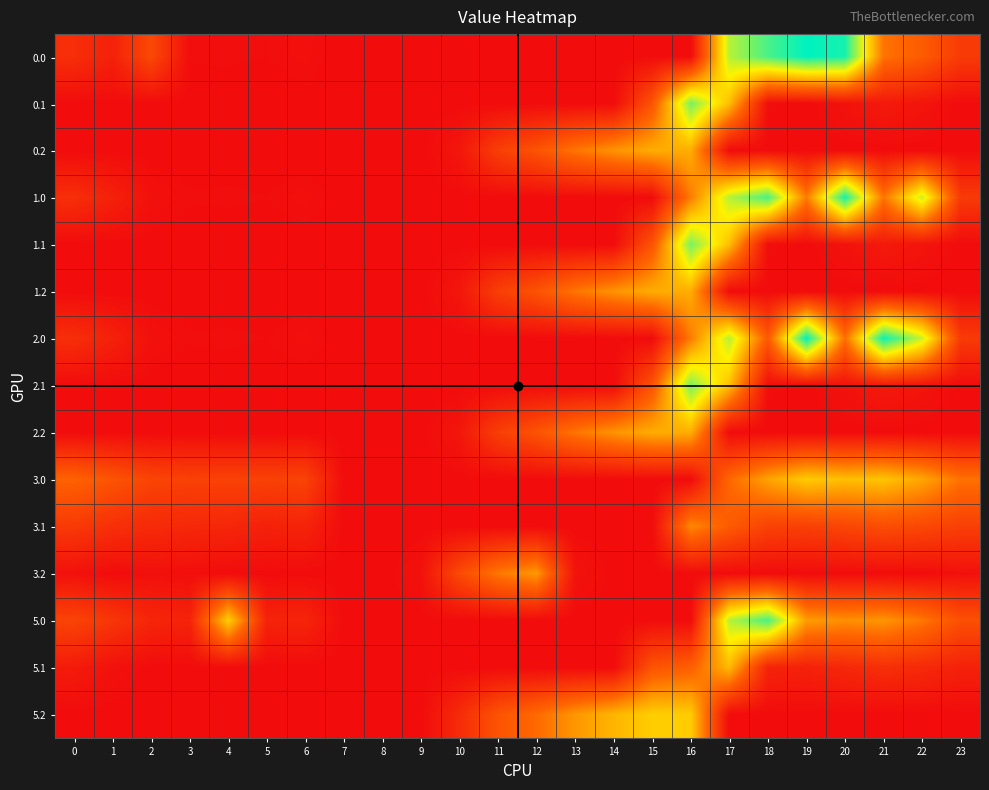

Rank the series by their maximum value, from lowest to highest.

3.1, 3.2, 0.2, 1.2, 2.2, 5.1, 3.0, 5.2, 0.1, 1.1, 2.1, 5.0, 1.0, 0.0, 2.0